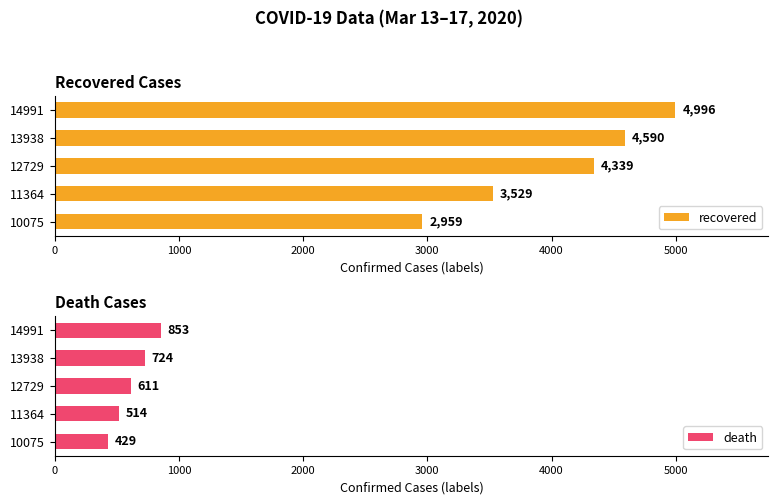

Reading right to left, transcribe all the data shown in this chart.

recovered: 4996	4590	4339	3529	2959
death: 853	724	611	514	429